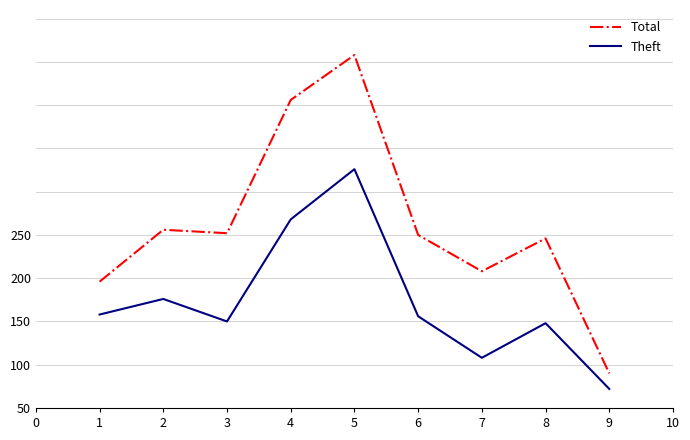

At 6, list the series in order from smallest to largest.

Theft, Total